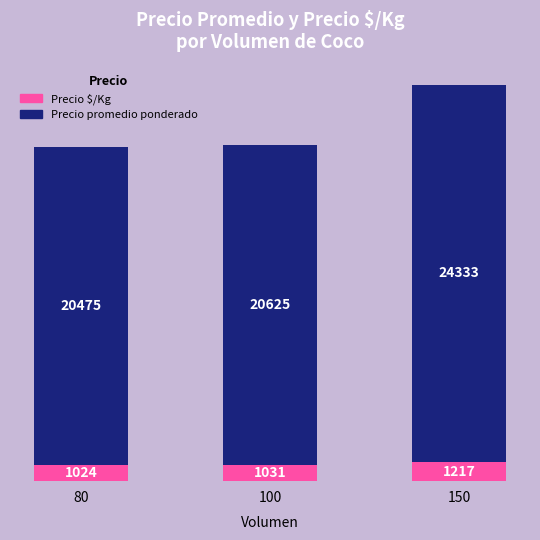

What is the total value across all series at 150?

25550